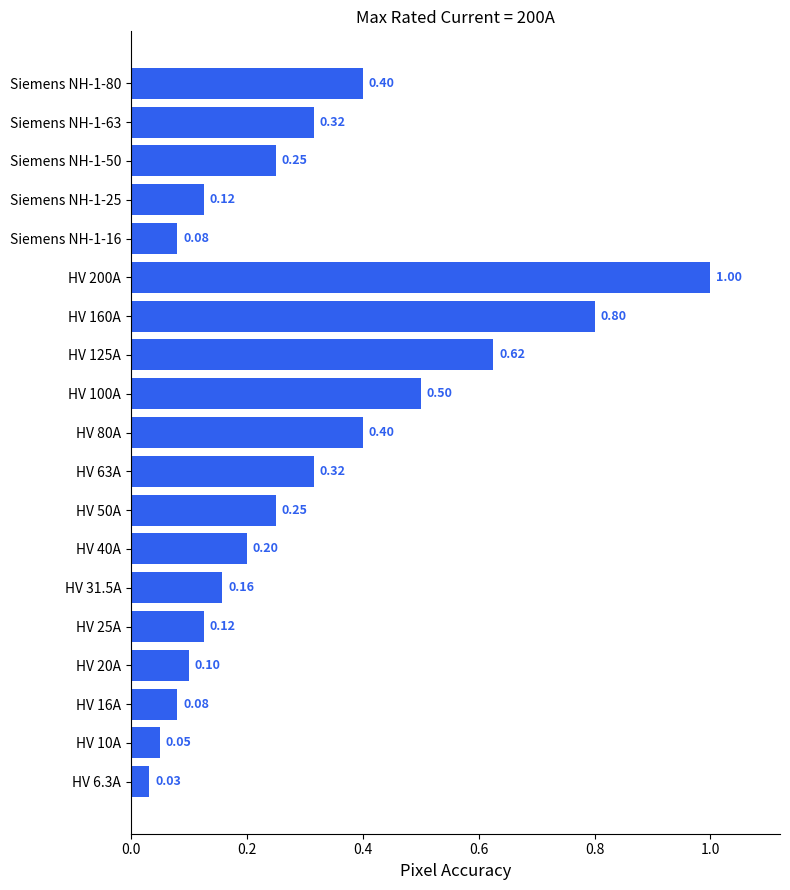

What is the sum of the values at HV 100A and HV 40A?

0.7